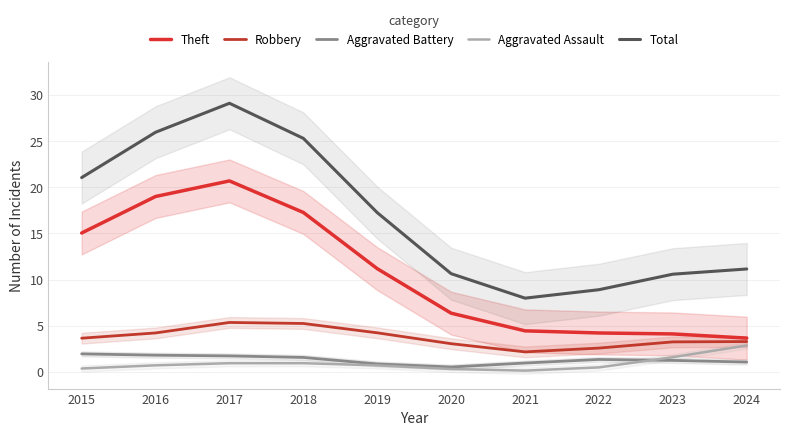

What is the spread (max minus min) of values at 2017?

28.2